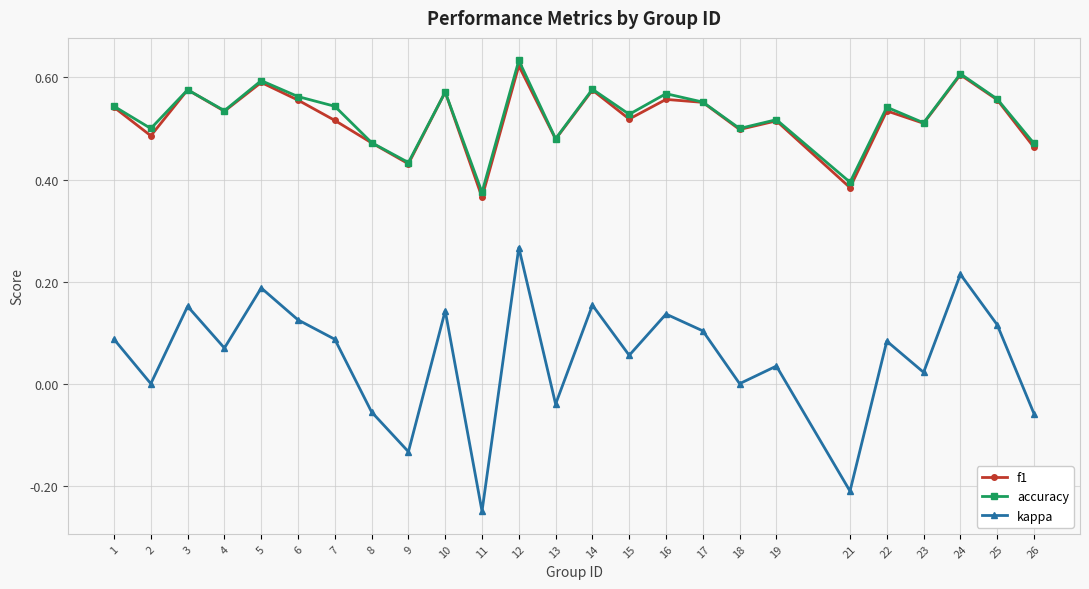

Does the chart display data point markers on the line(s)?

Yes